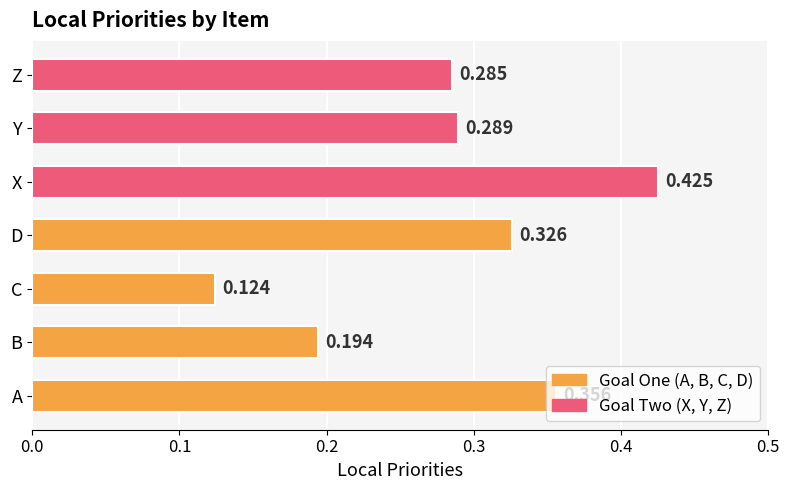

How many bars are there in total?

7